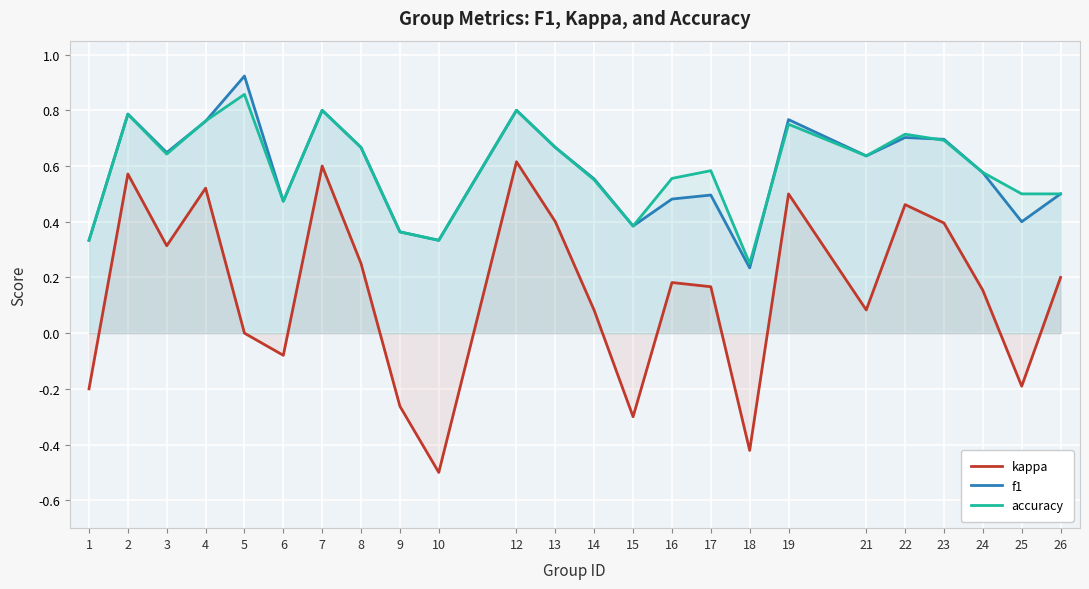

At how many categories does at least one series exceed 0?

24